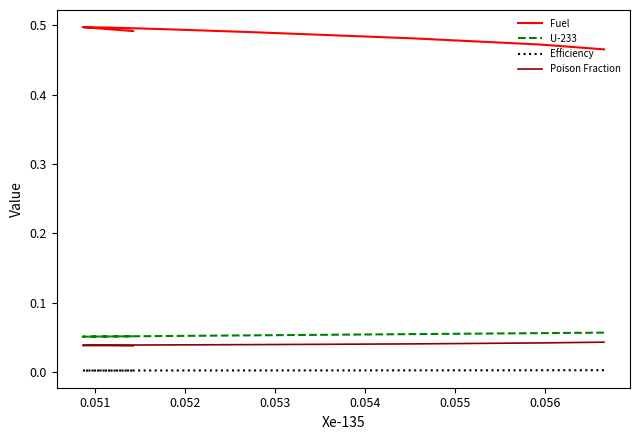

Which series has the widest spread of values?

Fuel